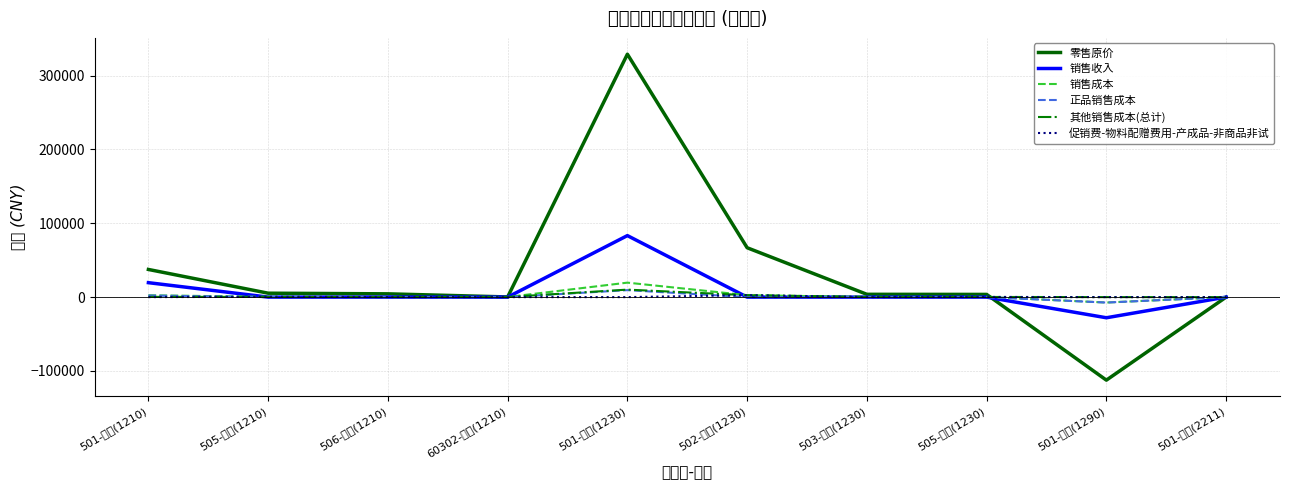

Reading right to left, what are all the values shown in this chart?

零售原价: 0.0	-112440.0	3648.0	3780.0	66864.0	328990.0	221.1	4430.0	5300.0	37455.0
销售收入: 0.0	-27964.6	0.0	0.0	0.0	83301.2	0.0	0.0	0.0	19556.0
销售成本: 0.0	-7362.6	208.1	233.3	2637.6	19591.4	171.2	115.4	364.2	2489.8
正品销售成本: 0.0	-7362.6	0.0	0.0	0.0	9447.0	0.0	0.0	0.0	2162.4
其他销售成本(总计): 0.0	0.0	208.1	233.3	2637.6	10144.4	171.2	115.4	364.2	327.5
促销费-物料配赠费用-产成品-非商品非试: 0.0	0.0	208.1	0.0	2637.6	0.0	0.0	115.4	364.2	0.0